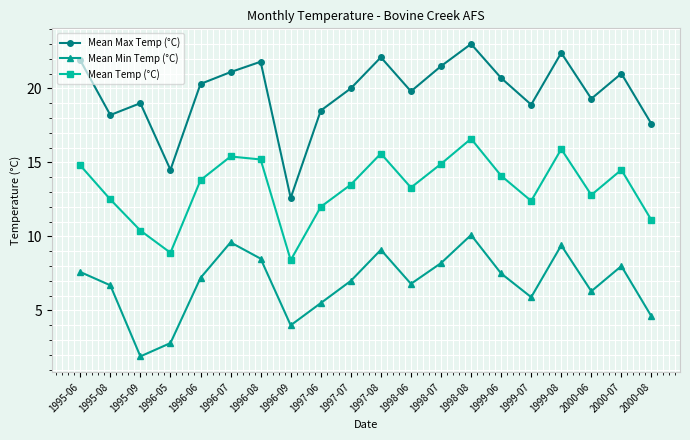

What is the label of the 13th point from the left?

1998-07